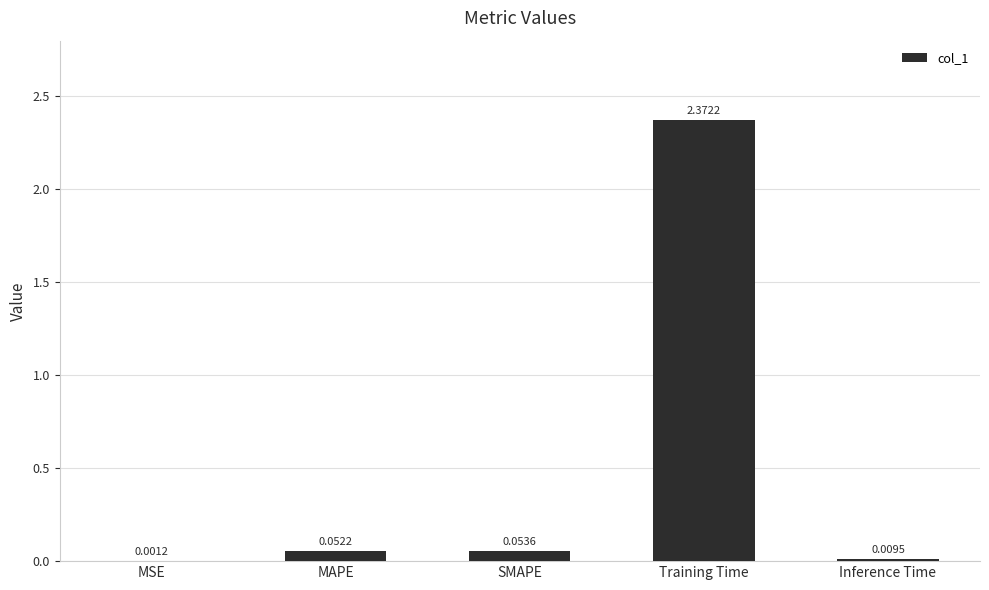

What is the change in value from MSE to MAPE?

+0.1